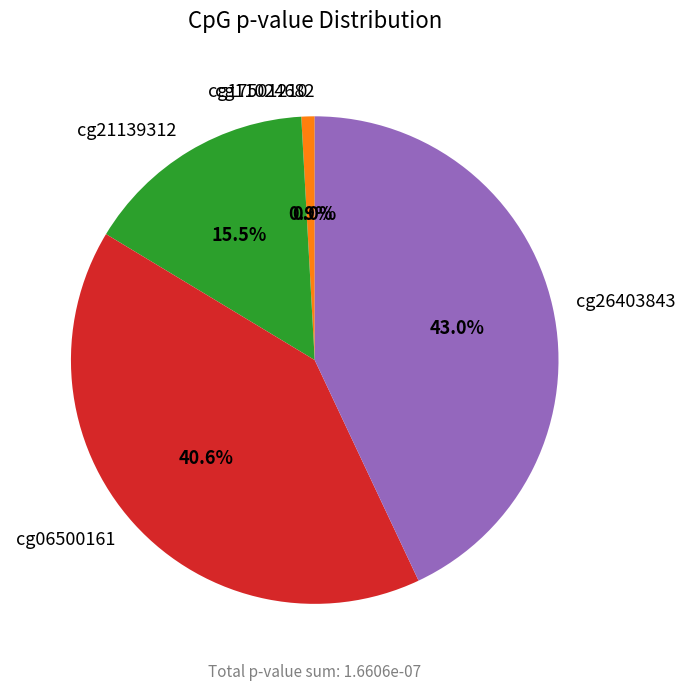

What percentage is the cg17501210 slice, to the nearest percent?

1%